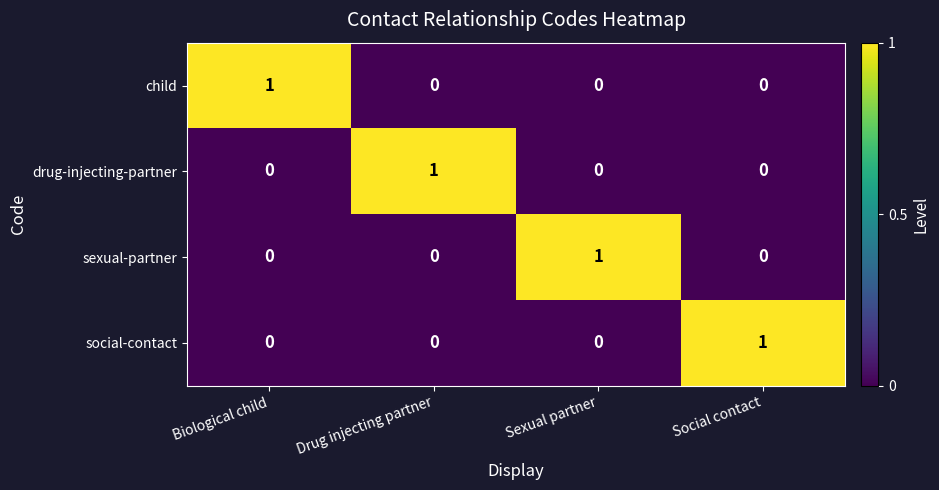

Count the social-contact values in the range 0 to 1.

4